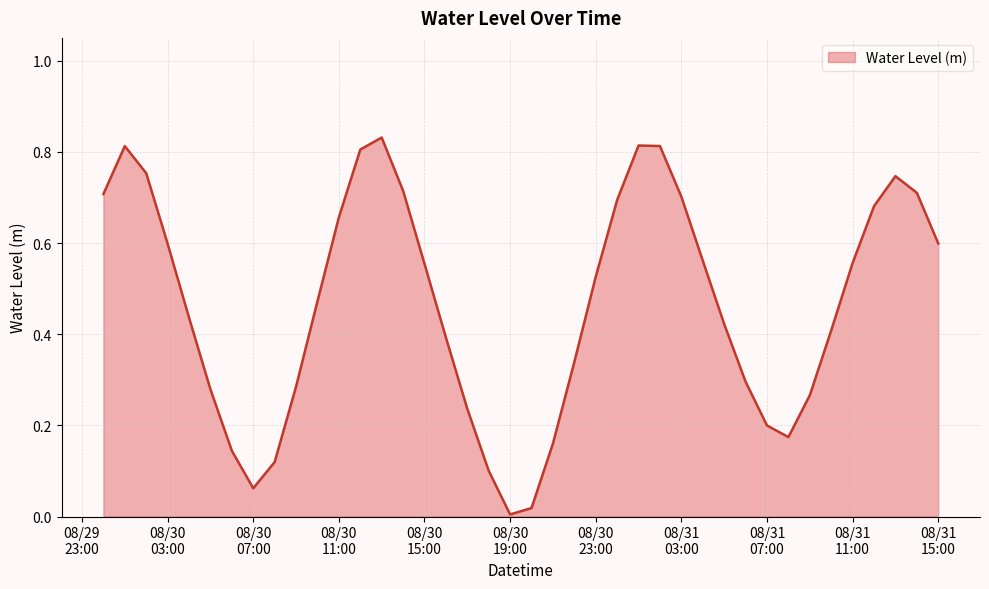

What is the difference between the maximum and second lowest values?

0.8